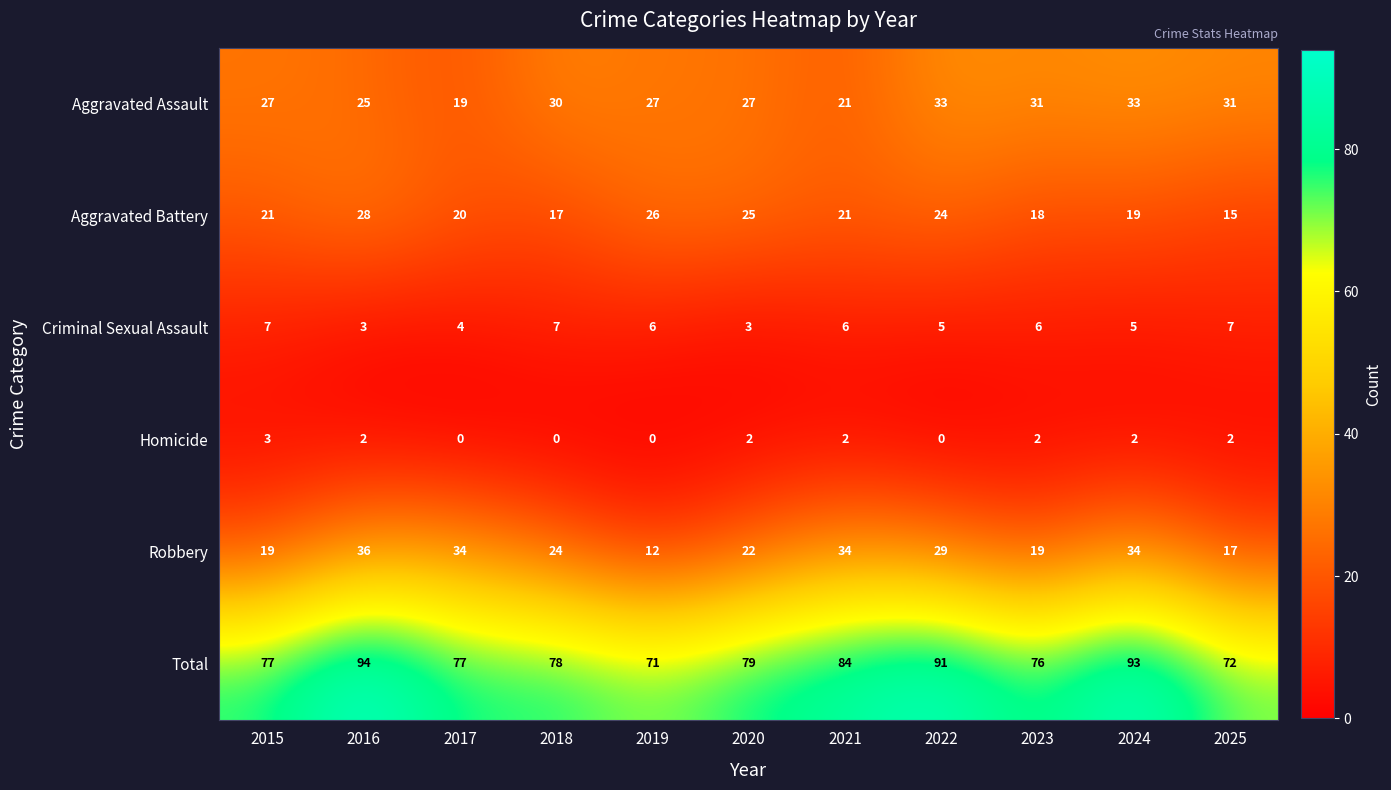

What is the sum of the Robbery values at 2015 and 2016?

55